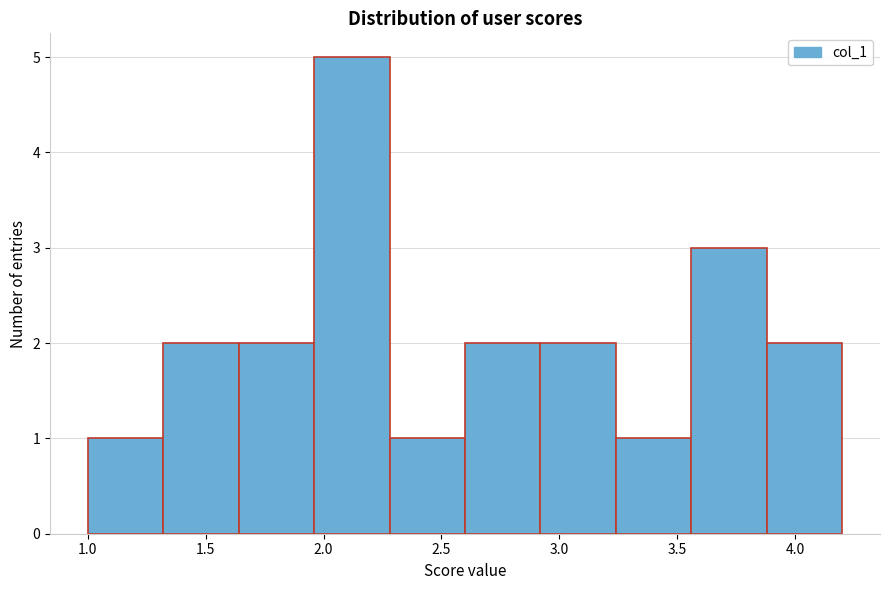

Reading left to right, transcribe this chart: for each bar, give the range it covers on the x-axis and its height. Neither the bar edges nor the heights are printed on the chart, so give them approximately, as read against the axes.

1.00 to 1.32: 1
1.32 to 1.64: 2
1.64 to 1.96: 2
1.96 to 2.28: 5
2.28 to 2.60: 1
2.60 to 2.92: 2
2.92 to 3.24: 2
3.24 to 3.56: 1
3.56 to 3.88: 3
3.88 to 4.20: 2